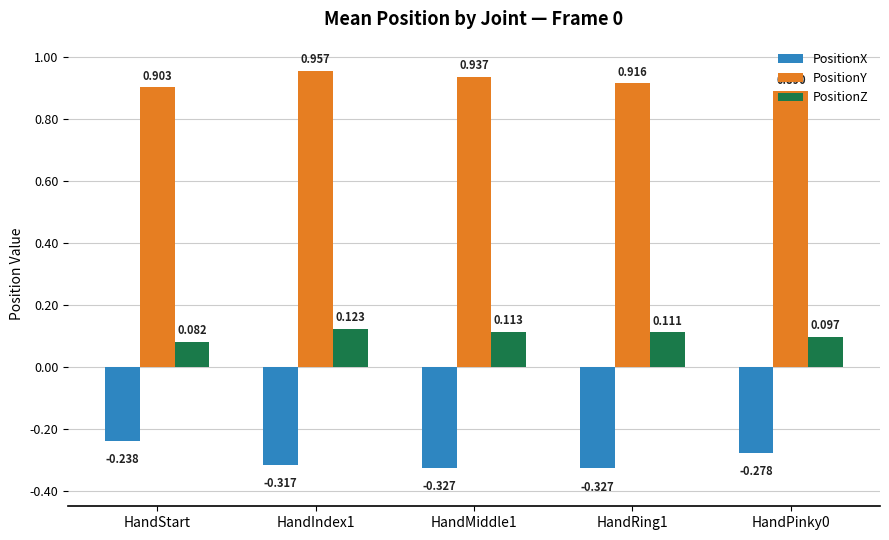

How many series are shown in this chart?

3